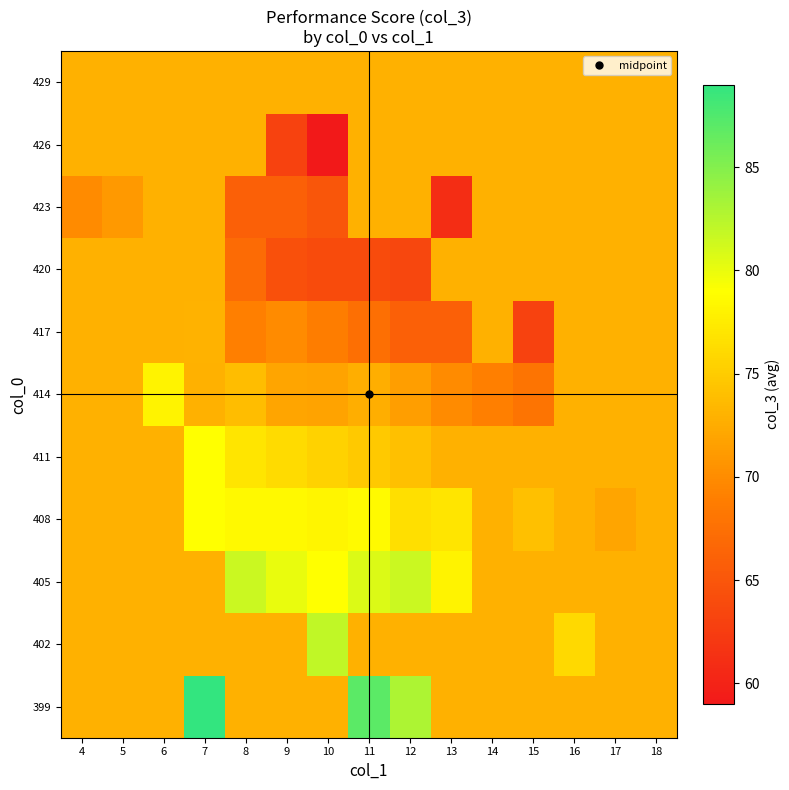

How many distinct data groups are displayed?

11